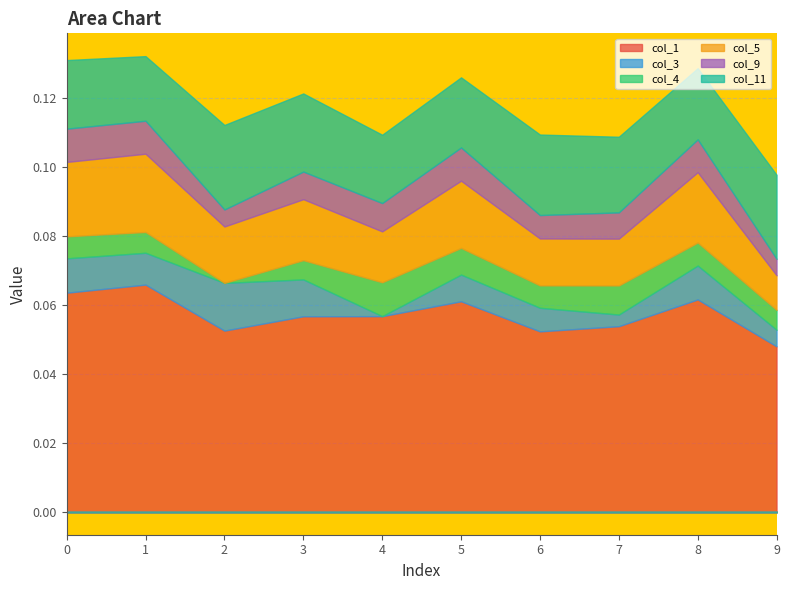

At which category does the chart reach its minimum across all series?

4